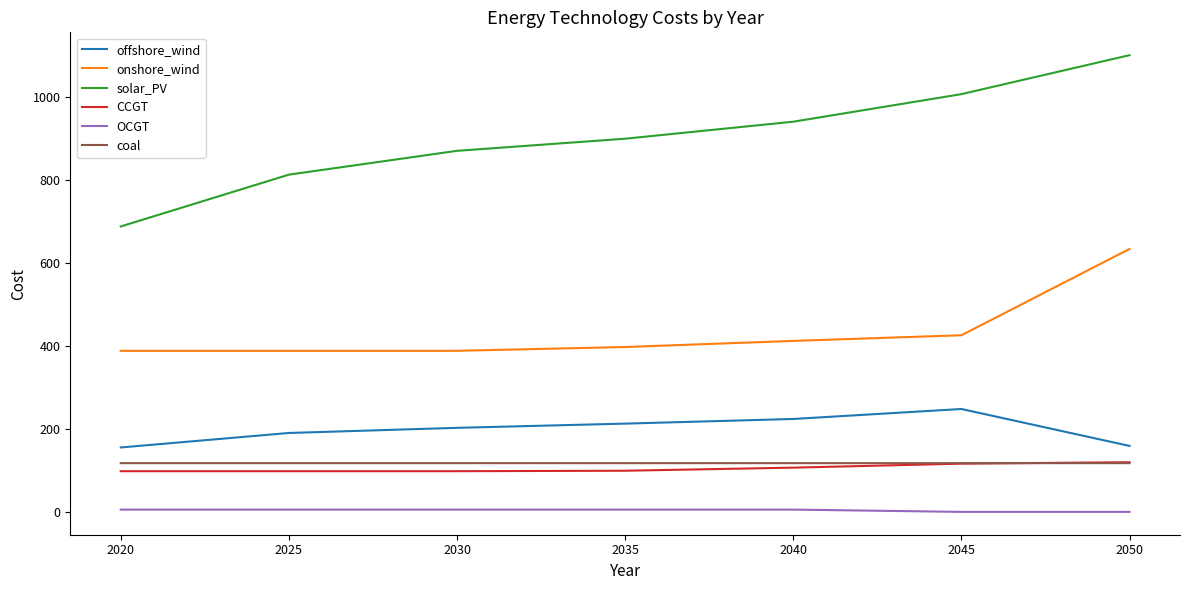

True or false: solar_PV and offshore_wind cross at least once.

False